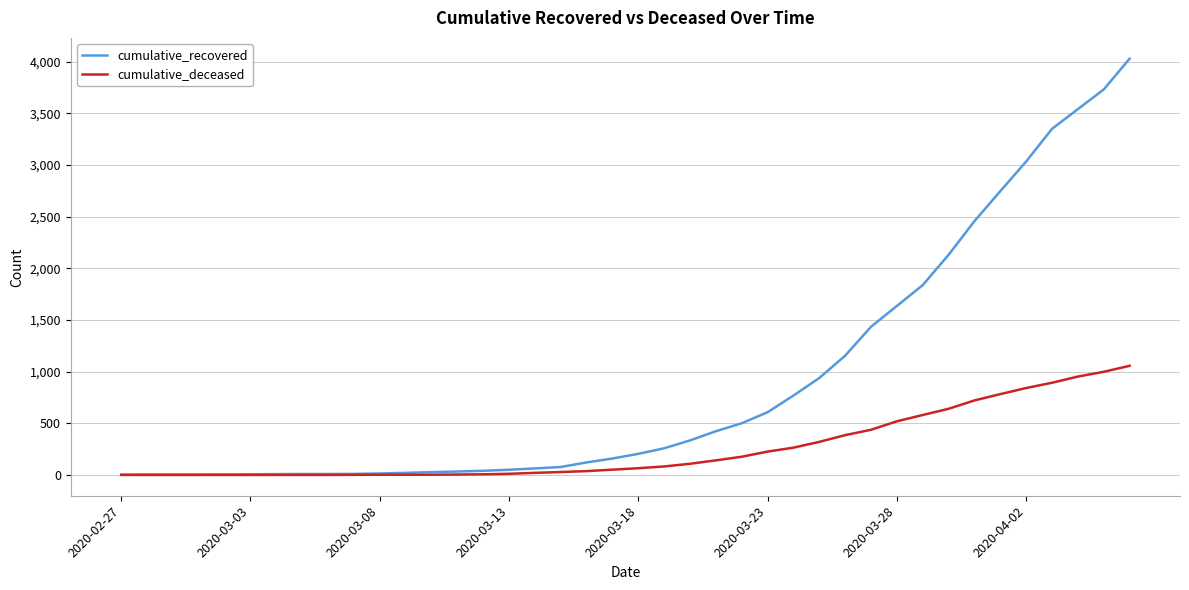

Rank the series by their maximum value, from lowest to highest.

cumulative_deceased, cumulative_recovered